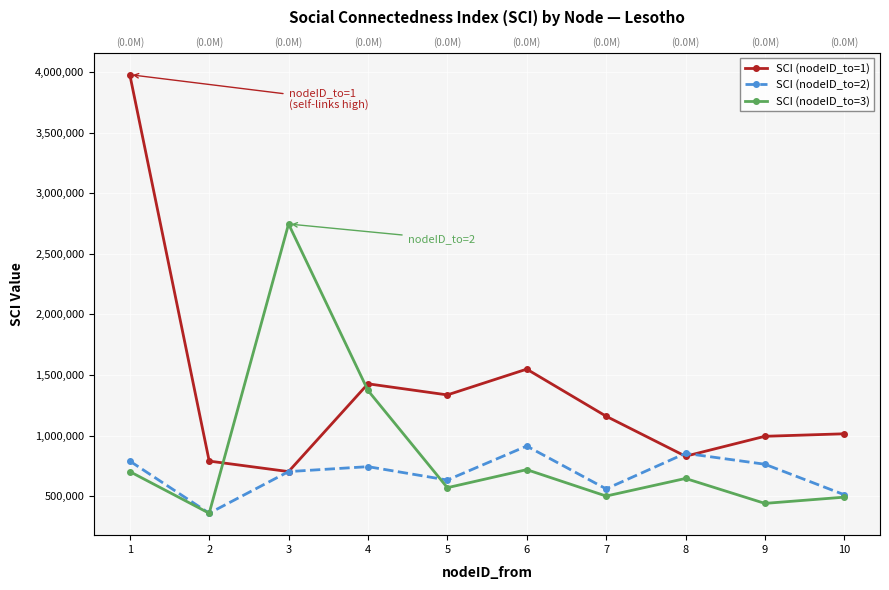

True or false: SCI (nodeID_to=2) has a value of 853745 at 8.

True